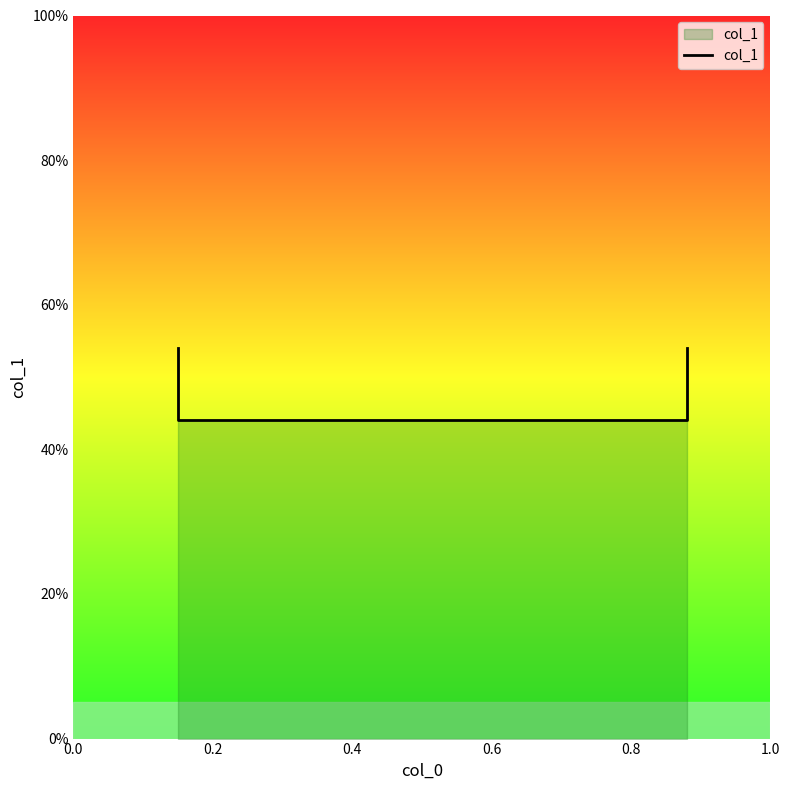

Is it true that the value at 0.4 is 0.4?

True